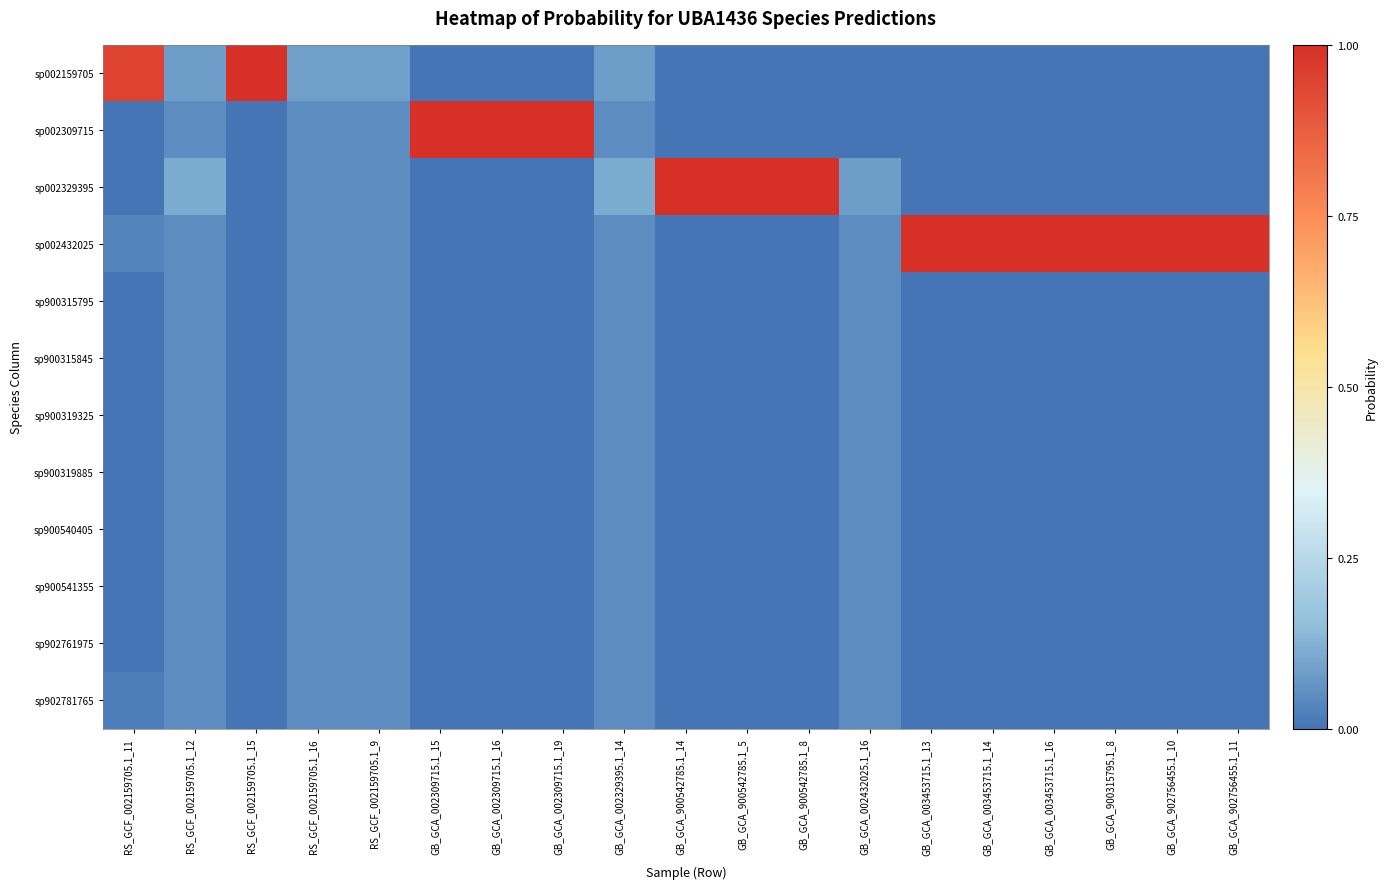

How many data points does each series have?

19